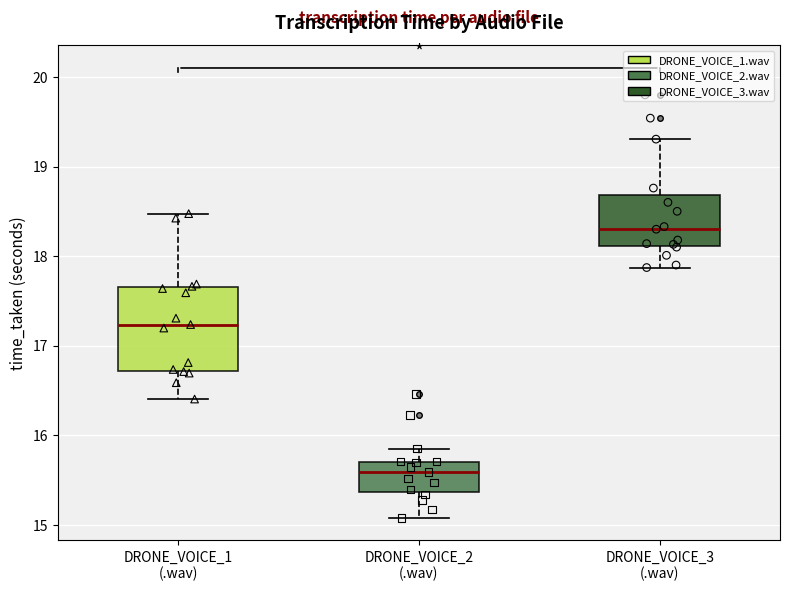

Which box has the lowest median line?

DRONE_VOICE_2 (.wav)